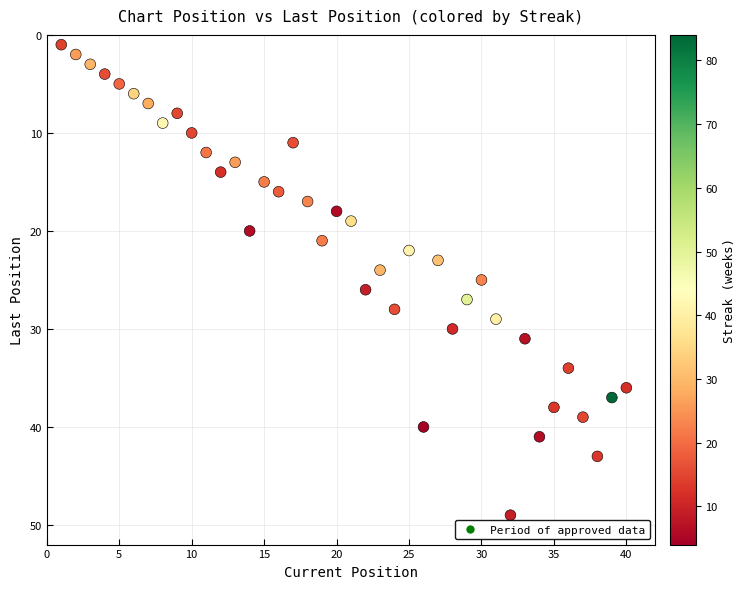

What is the range of X values (max minus min)?

39